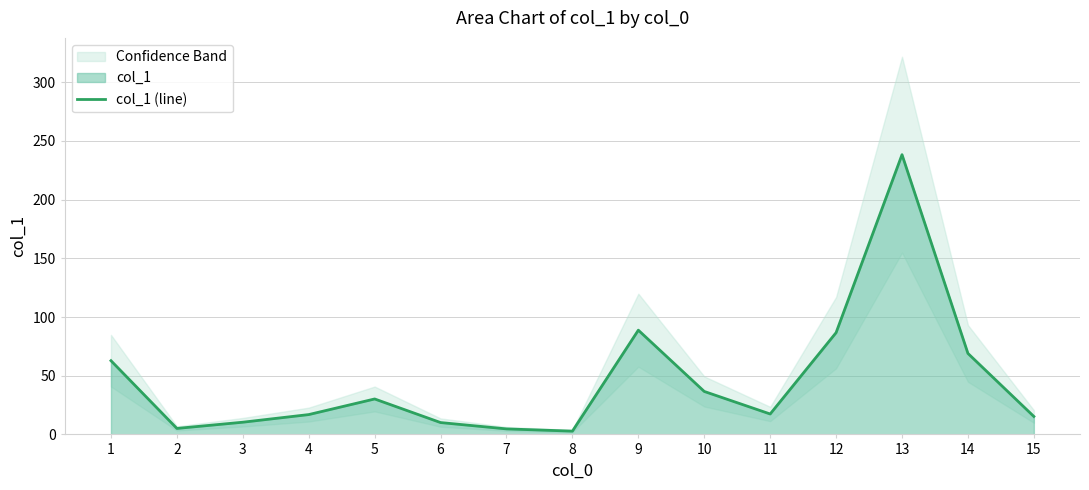

What is the change in value from 4 to 7?

-12.2